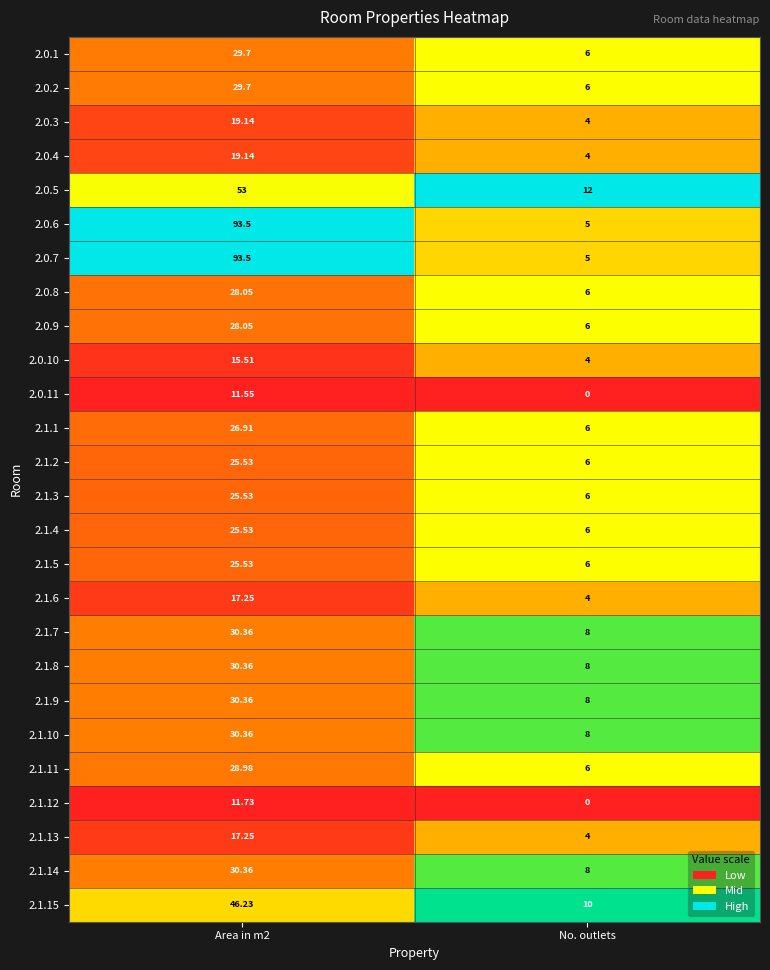

Count the number of categories in the chart.

2